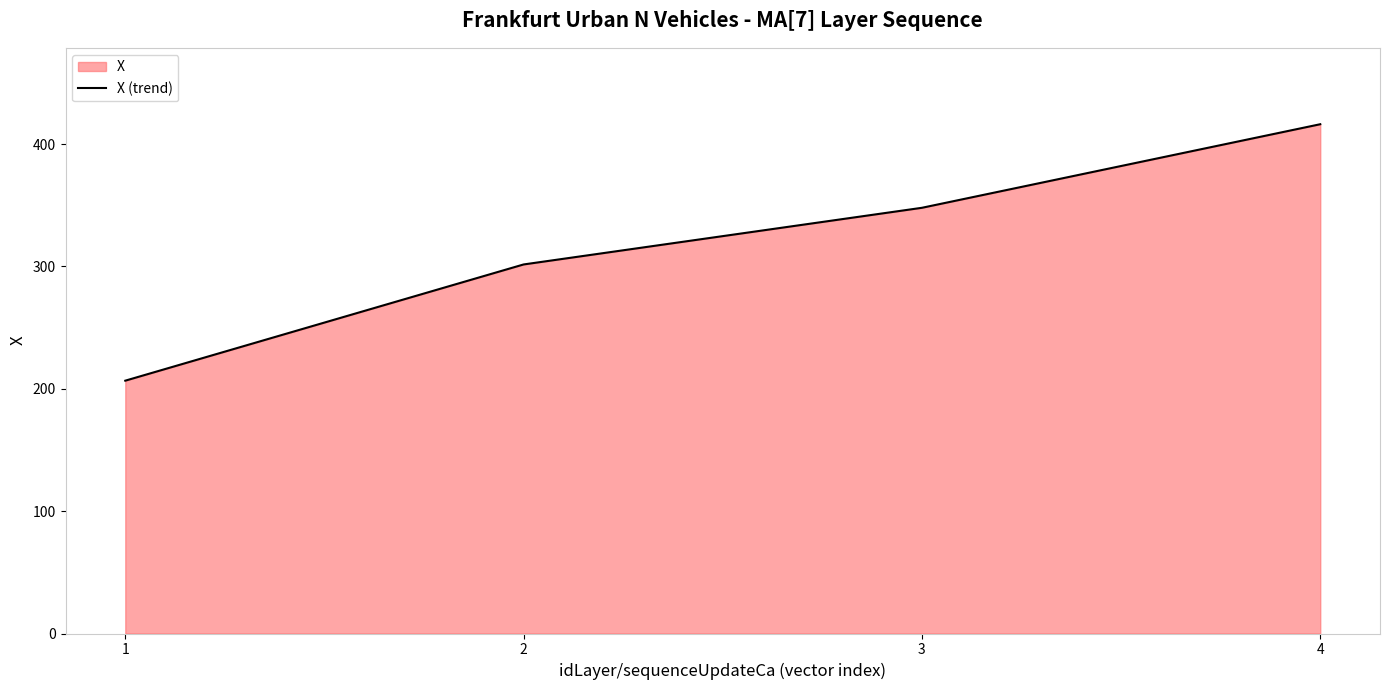

What is the difference between the maximum and minimum values?

209.6